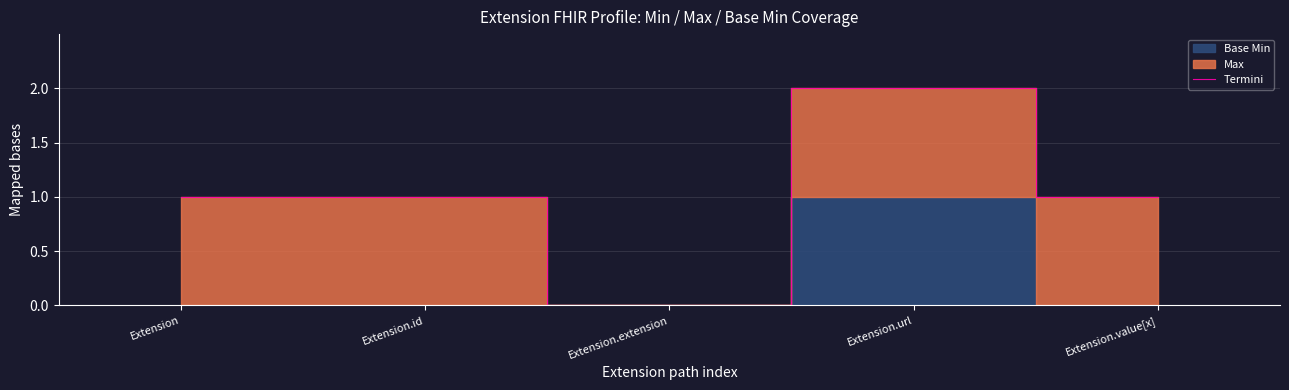

At which category does the data reach its first local valley?

Extension.extension